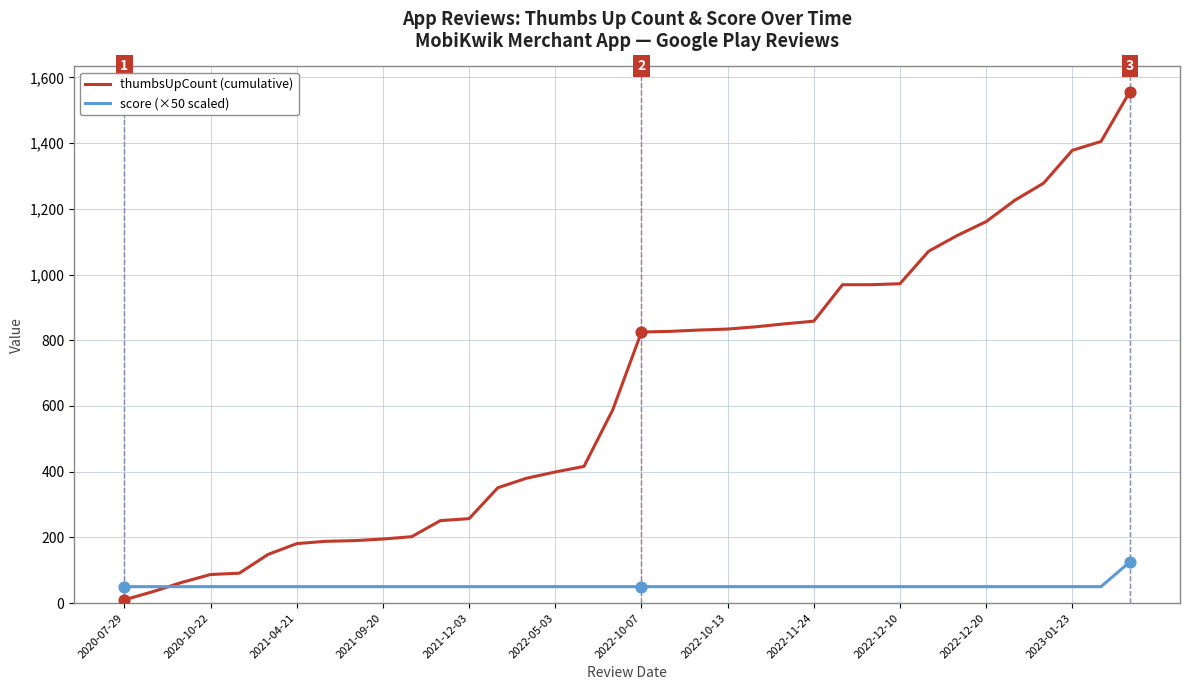

Which series has the largest total across all categories?

thumbsUpCount (cumulative)